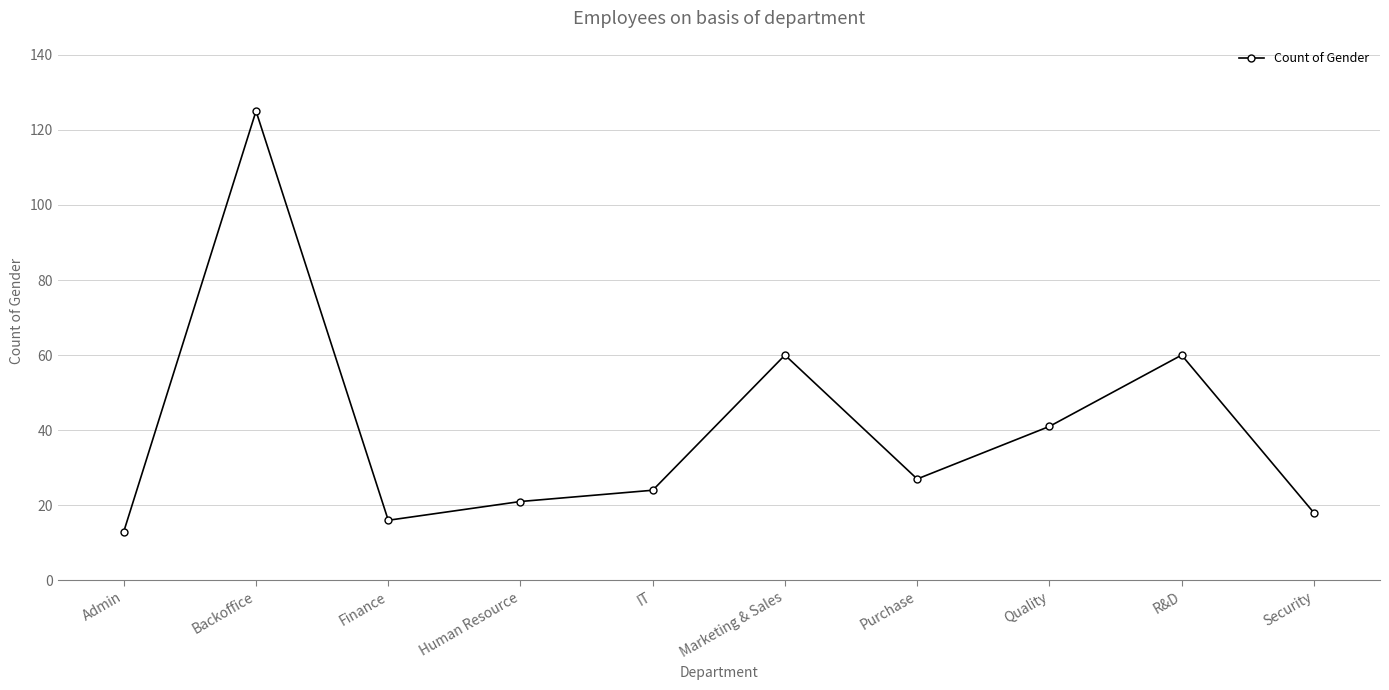

What is the difference between the values at IT and Security?

6